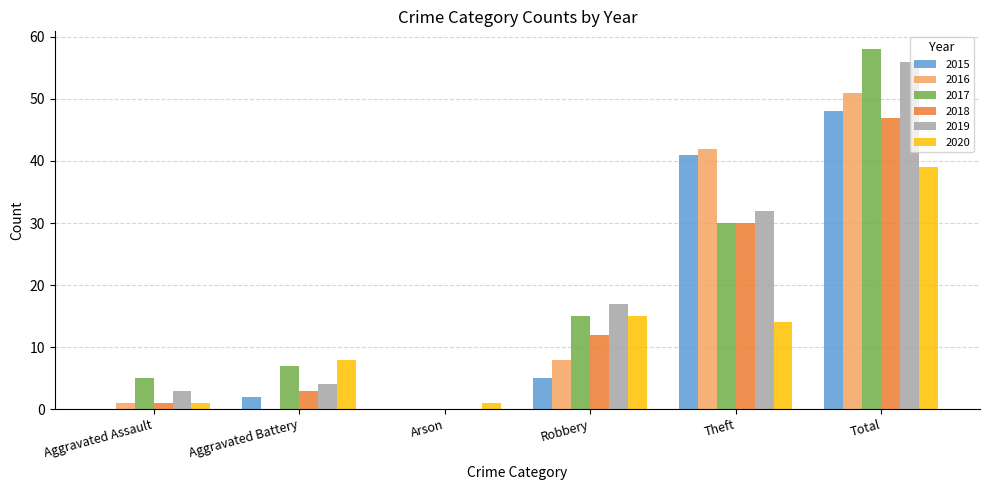

The value of 2016 at Total is 51. True or false?

True